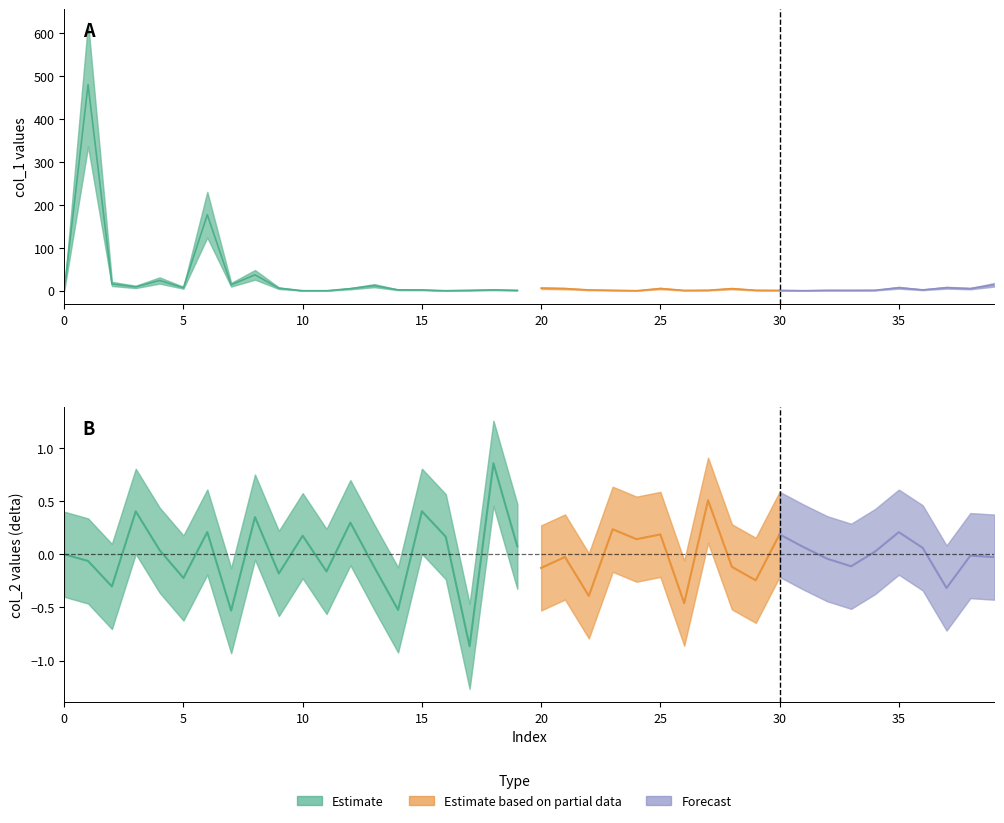

At which category does the chart reach its minimum across all series?

17